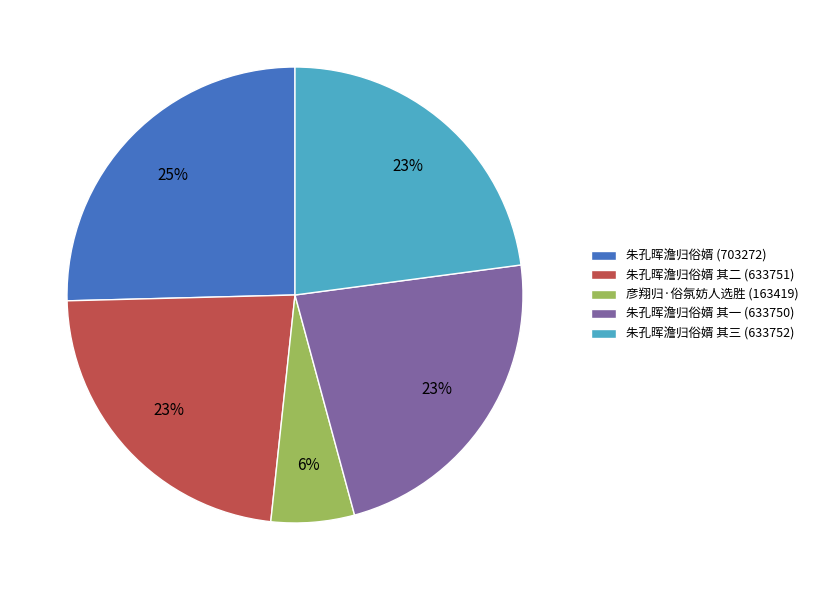

To the nearest percent, what is the average slice percentage?

20%